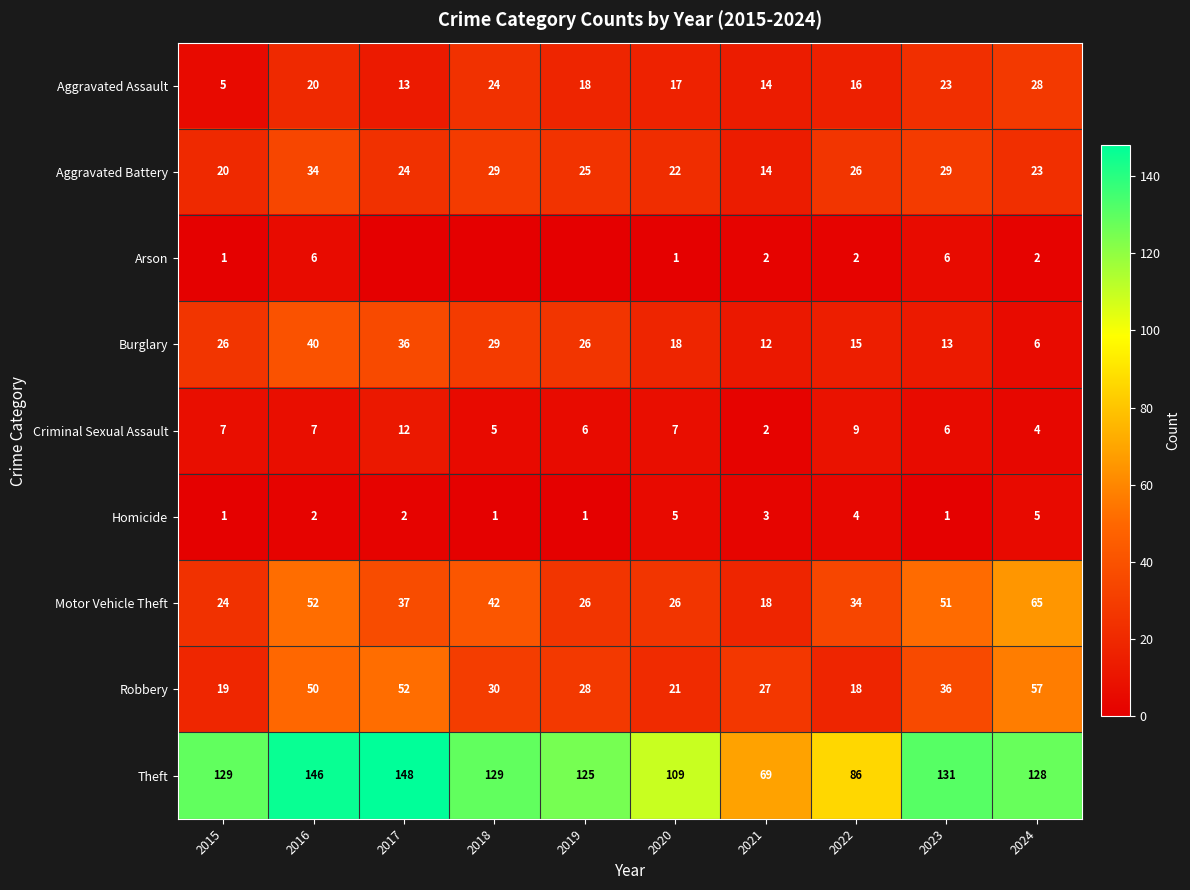

At 2024, list the series in order from largest to smallest.

Theft, Motor Vehicle Theft, Robbery, Aggravated Assault, Aggravated Battery, Burglary, Homicide, Criminal Sexual Assault, Arson